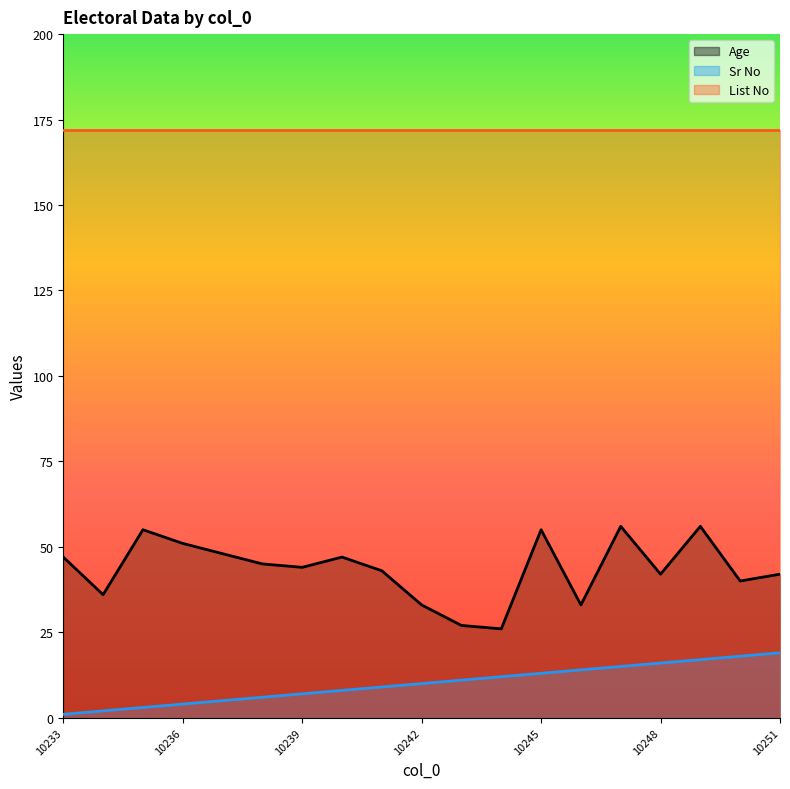

What value does the Age series have at 10242, to the nearest 5?

35